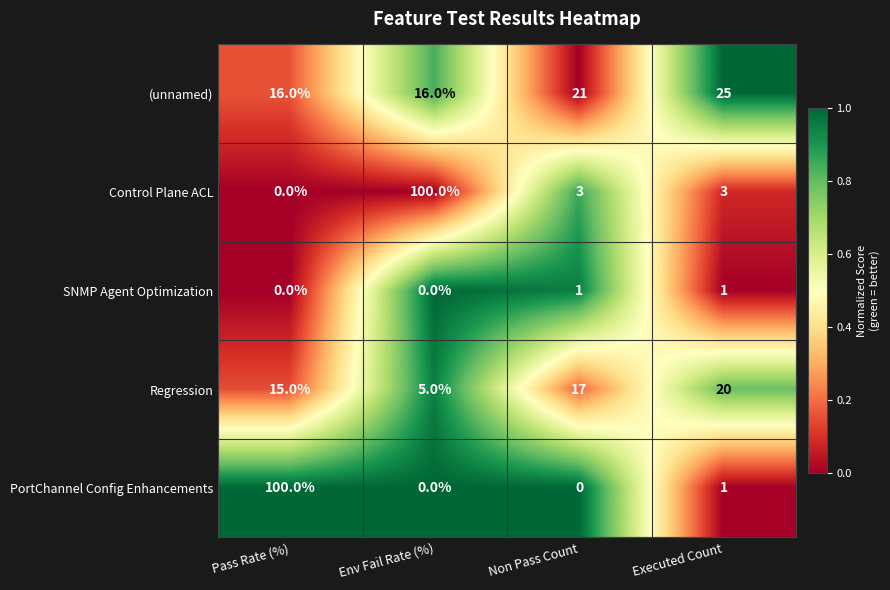

Is it true that Regression equals 22 at Pass Rate (%)?

False